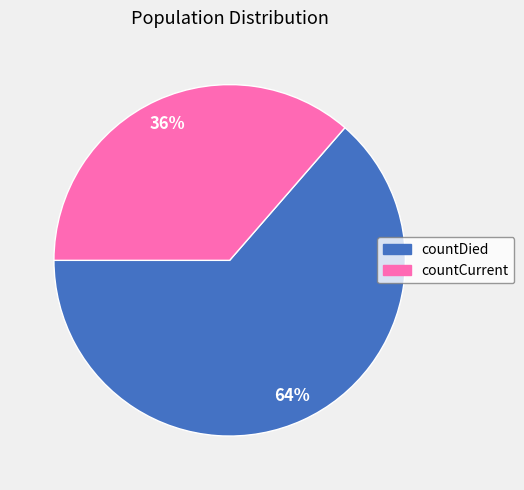

To the nearest percent, what is the average slice percentage?

50%